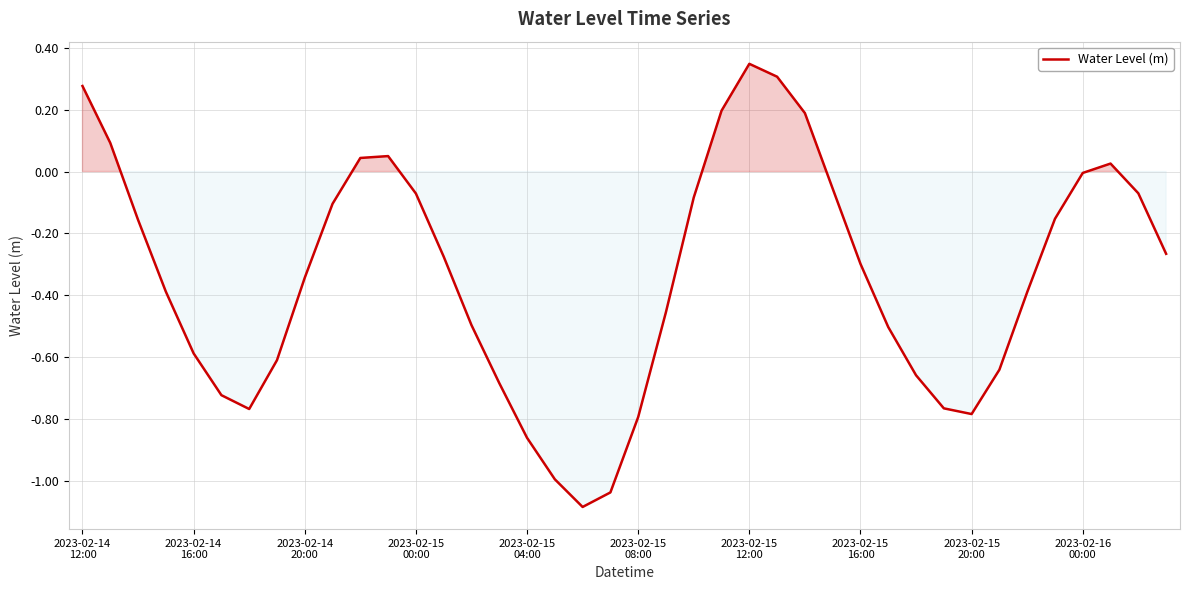

Does the chart have visible grid lines?

Yes